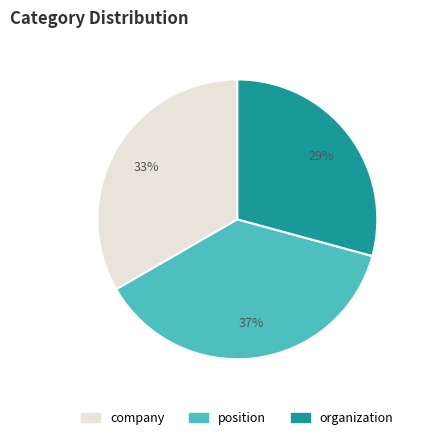

Which category has the biggest portion of the pie?

position